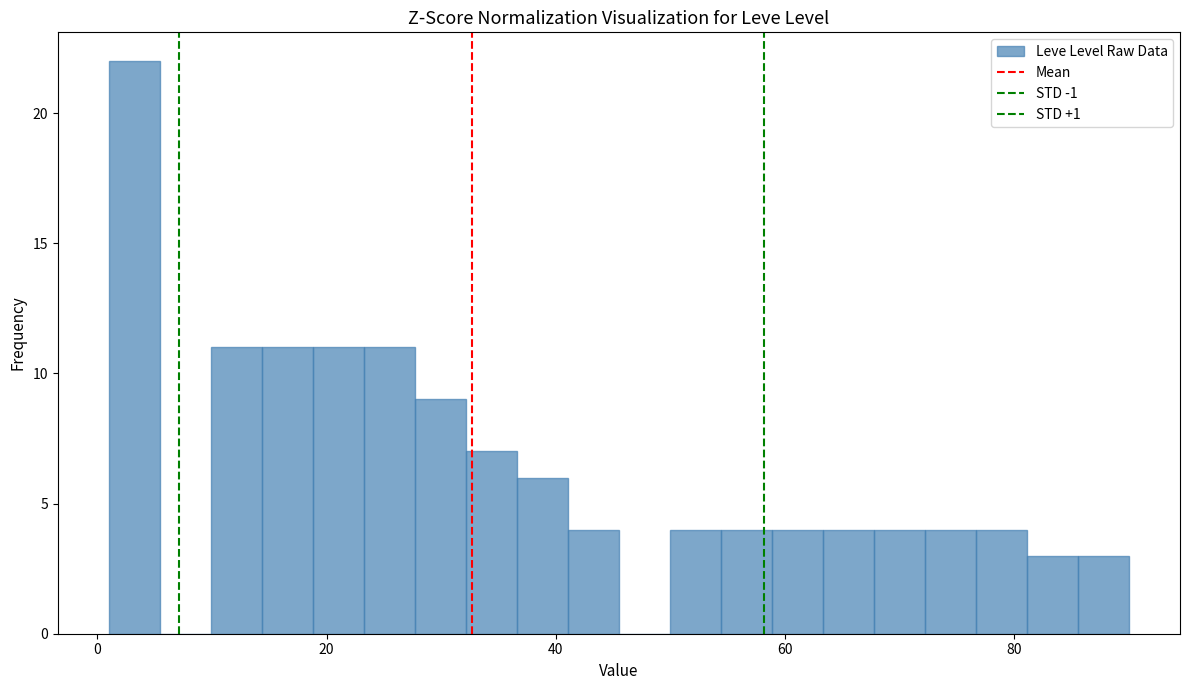

Read against the x-axis, roughly where is the centre of the tallest bar?

4